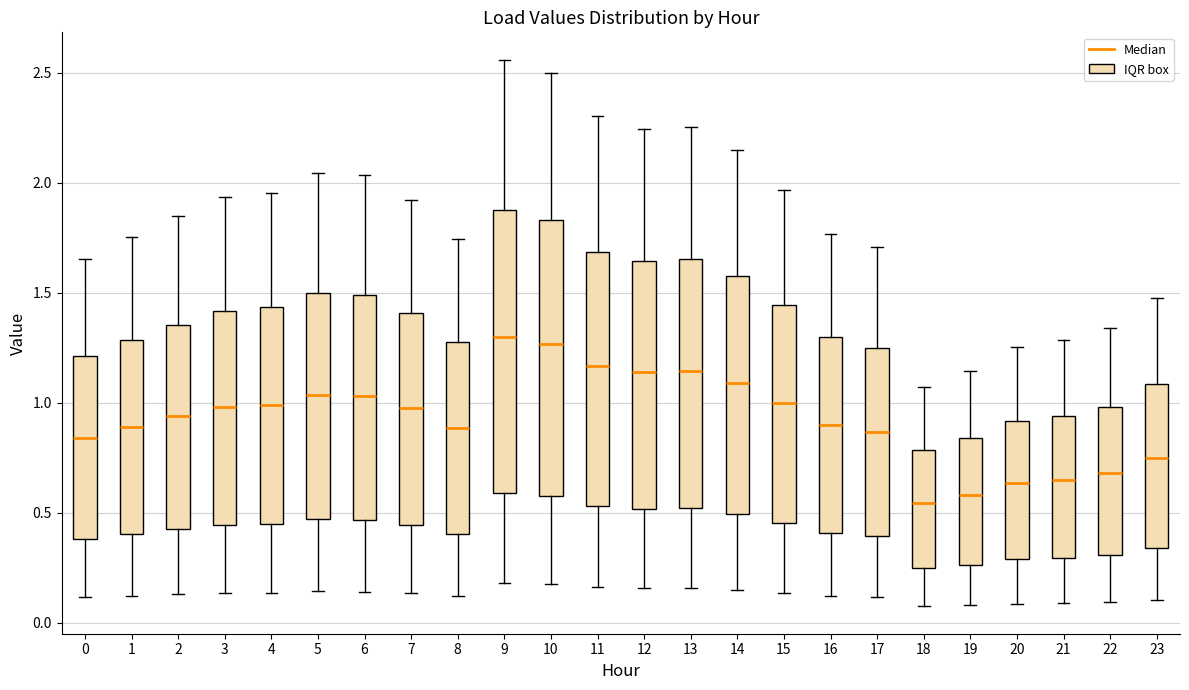

Reading left to right, read every box against the y-axis: the position of its median line, the range the box covers, and the ends of its whiskers. The values are not printed on the chart, so give them approximately, as read against the axis.

0: median 0.85, box 0.40 to 1.20, whiskers 0.10 to 1.65
1: median 0.90, box 0.40 to 1.30, whiskers 0.10 to 1.75
2: median 0.95, box 0.45 to 1.35, whiskers 0.15 to 1.85
3: median 1.00, box 0.45 to 1.40, whiskers 0.15 to 1.95
4: median 1.00, box 0.45 to 1.45, whiskers 0.15 to 1.95
5: median 1.05, box 0.45 to 1.50, whiskers 0.15 to 2.05
6: median 1.05, box 0.45 to 1.50, whiskers 0.15 to 2.05
7: median 1.00, box 0.45 to 1.40, whiskers 0.15 to 1.90
8: median 0.90, box 0.40 to 1.30, whiskers 0.10 to 1.75
9: median 1.30, box 0.60 to 1.90, whiskers 0.20 to 2.55
10: median 1.25, box 0.60 to 1.85, whiskers 0.20 to 2.50
11: median 1.15, box 0.55 to 1.70, whiskers 0.15 to 2.30
12: median 1.15, box 0.50 to 1.65, whiskers 0.15 to 2.25
13: median 1.15, box 0.50 to 1.65, whiskers 0.15 to 2.25
14: median 1.10, box 0.50 to 1.60, whiskers 0.15 to 2.15
15: median 1.00, box 0.45 to 1.45, whiskers 0.15 to 1.95
16: median 0.90, box 0.40 to 1.30, whiskers 0.10 to 1.75
17: median 0.85, box 0.40 to 1.25, whiskers 0.10 to 1.70
18: median 0.55, box 0.25 to 0.80, whiskers 0.10 to 1.05
19: median 0.60, box 0.25 to 0.85, whiskers 0.10 to 1.15
20: median 0.65, box 0.30 to 0.90, whiskers 0.10 to 1.25
21: median 0.65, box 0.30 to 0.95, whiskers 0.10 to 1.30
22: median 0.70, box 0.30 to 1.00, whiskers 0.10 to 1.35
23: median 0.75, box 0.35 to 1.10, whiskers 0.10 to 1.50